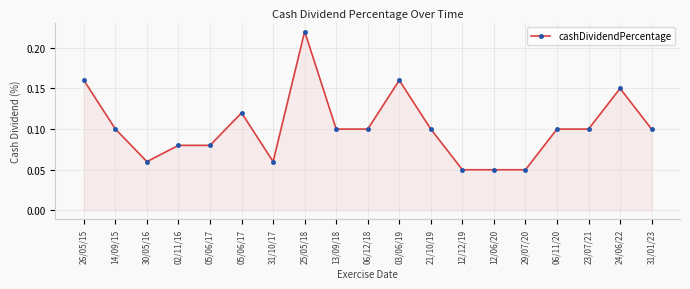

Read the value at 13/09/18.

0.1